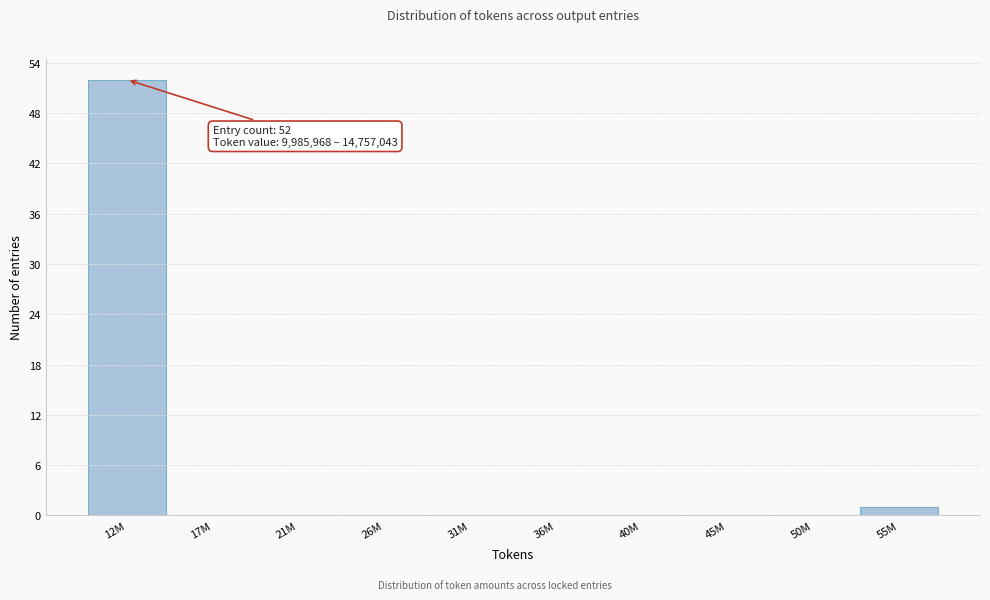

Reading left to right, transcribe all the data shown in this chart.

12M=52	17M=0	21M=0	26M=0	31M=0	36M=0	40M=0	45M=0	50M=0	55M=1